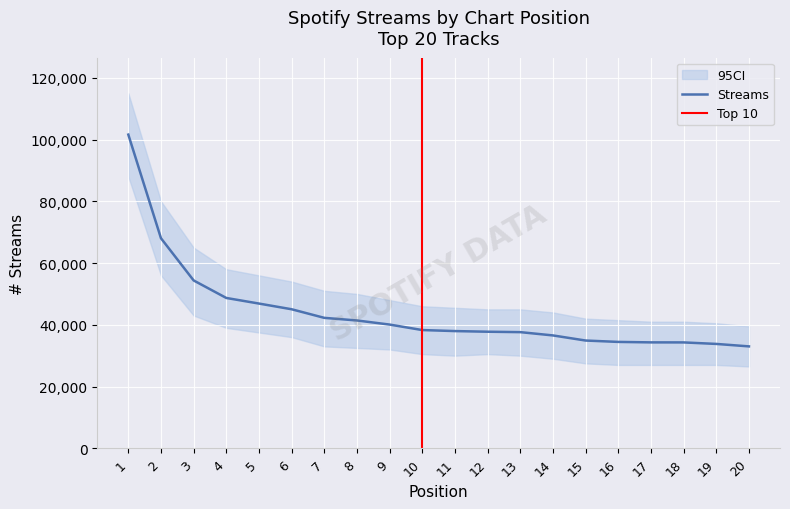

True or false: there are more than 2 points higher than both neighbors.

False